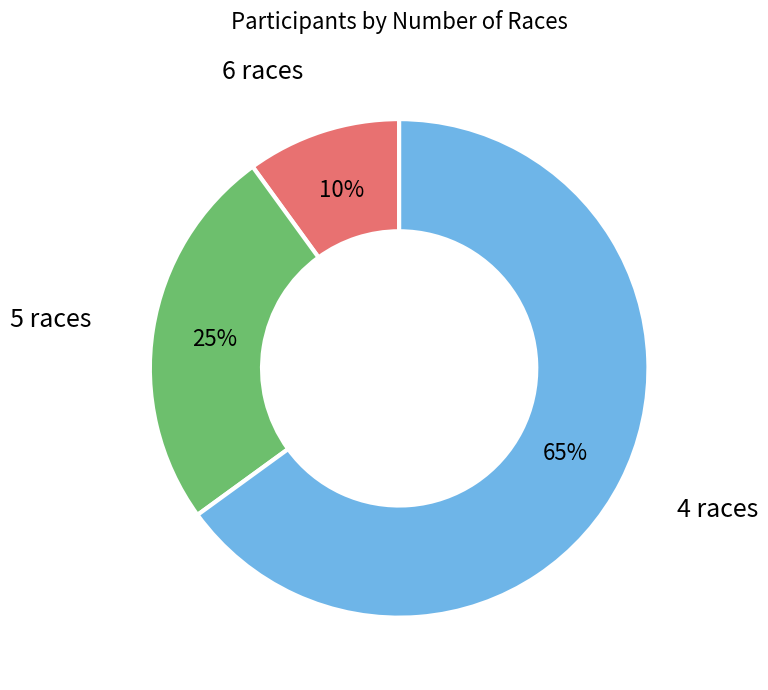

To the nearest percent, what is the average slice percentage?

33%